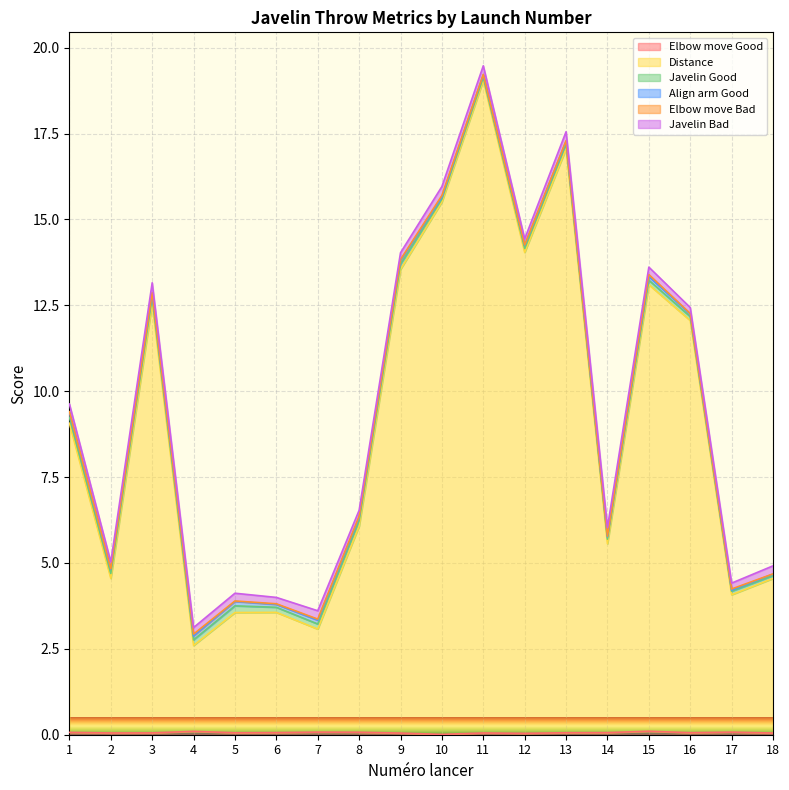

True or false: Align arm Good and Elbow move Bad cross at least once.

False